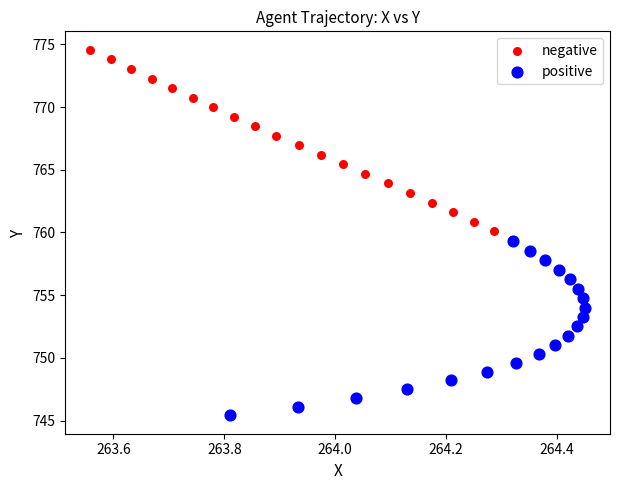

Which series reaches the maximum Y coordinate?

negative